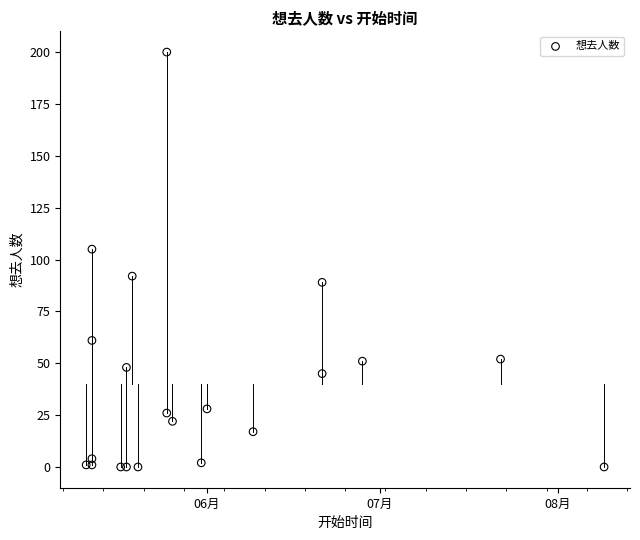

What is the range of Y values (max minus min)?

200